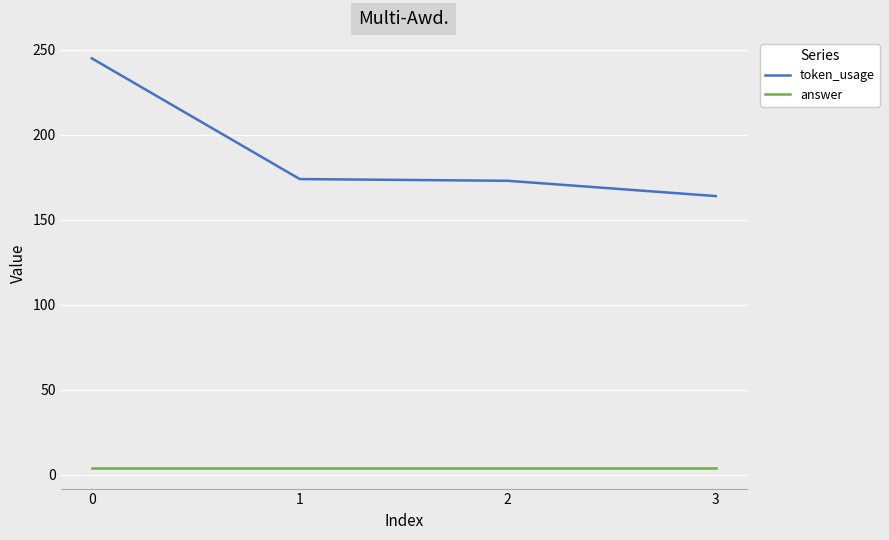

Rank the series by their maximum value, from lowest to highest.

answer, token_usage